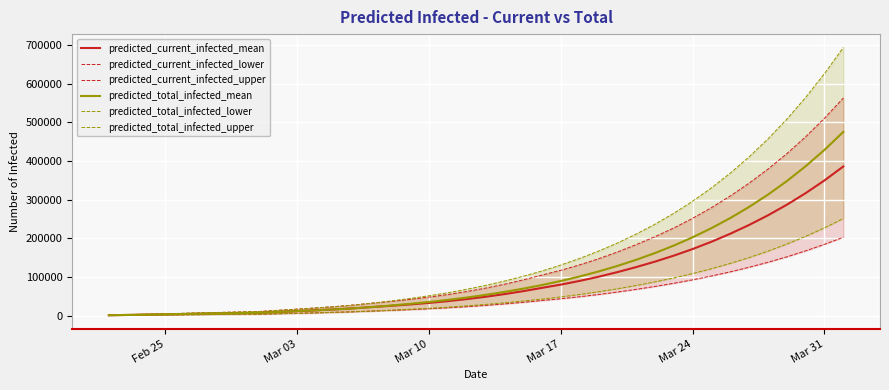

What is the highest value of the predicted_total_infected_mean series?

475049